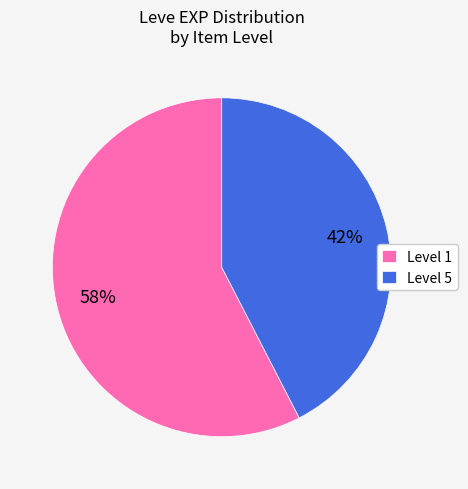

Which slice is the smallest?

Level 5